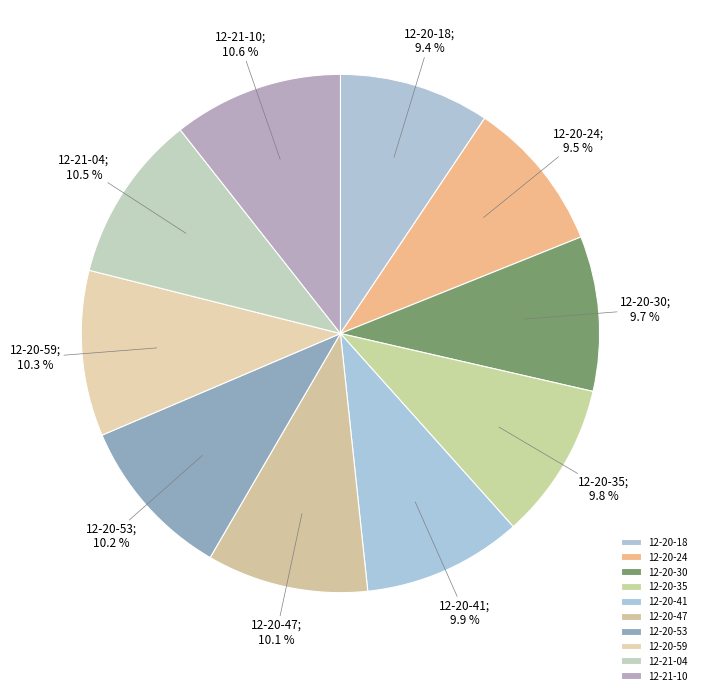

Which slice is the smallest?

12-20-18